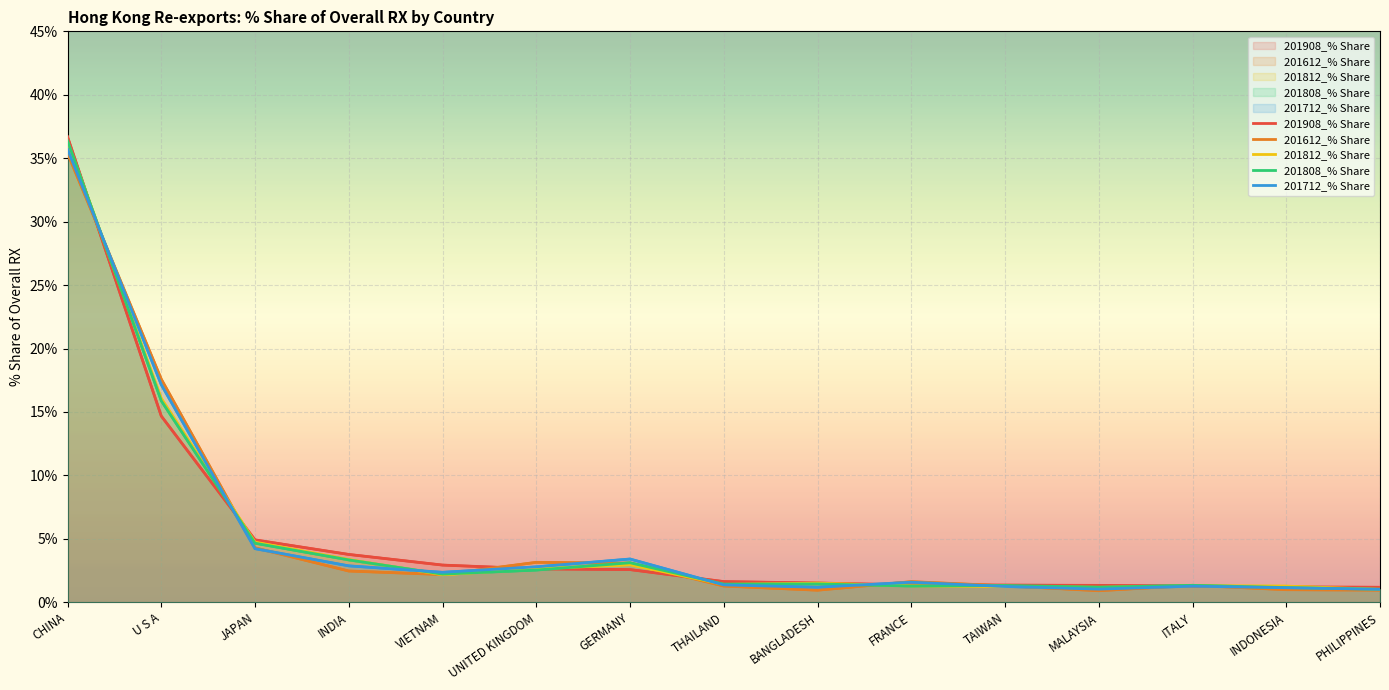

What position from the left is CHINA?

1